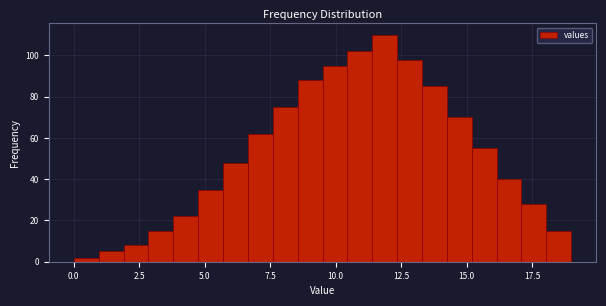

Read against the x-axis, roughly where is the centre of the tallest bar?

12.0